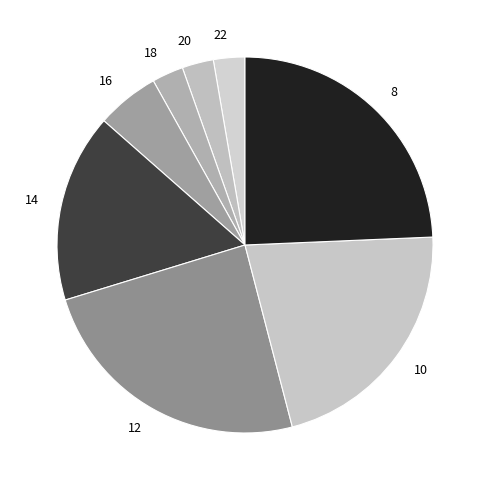

Rank the categories by value from lowest to highest.

22, 20, 18, 16, 14, 10, 12, 8